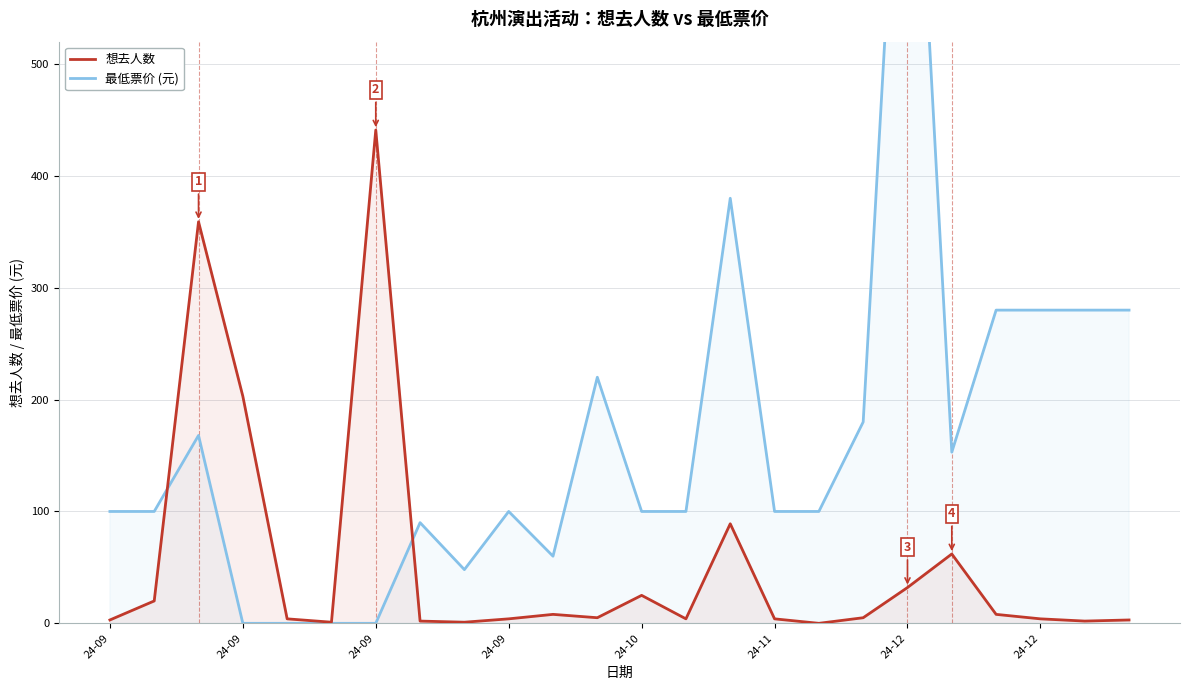

At how many categories does at least one series exceed 385?

2